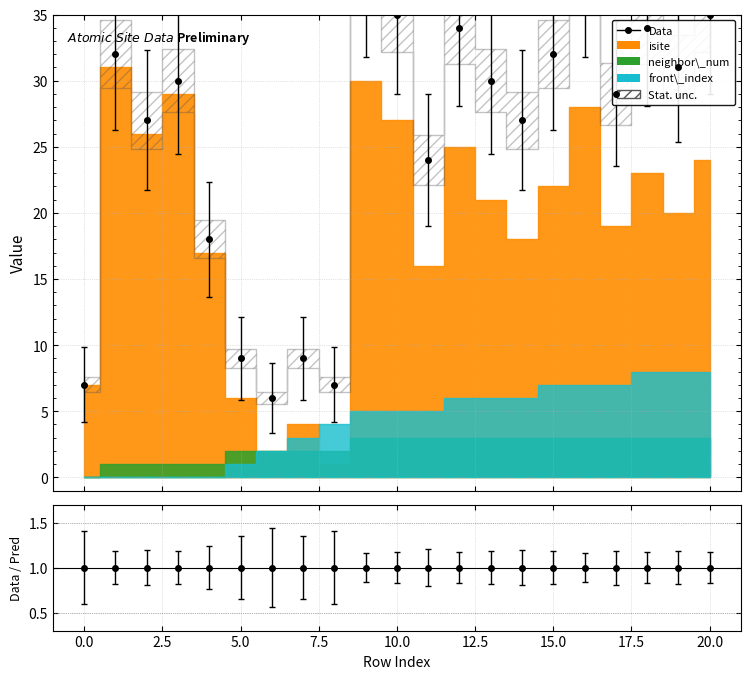

Is it true that neighbor_num equals 1 at 14?

False